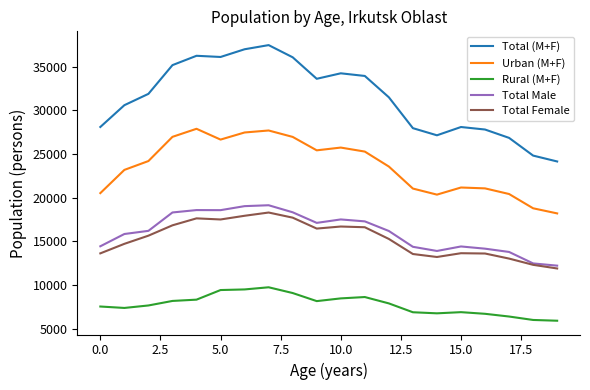

How many lines are shown in the chart?

5